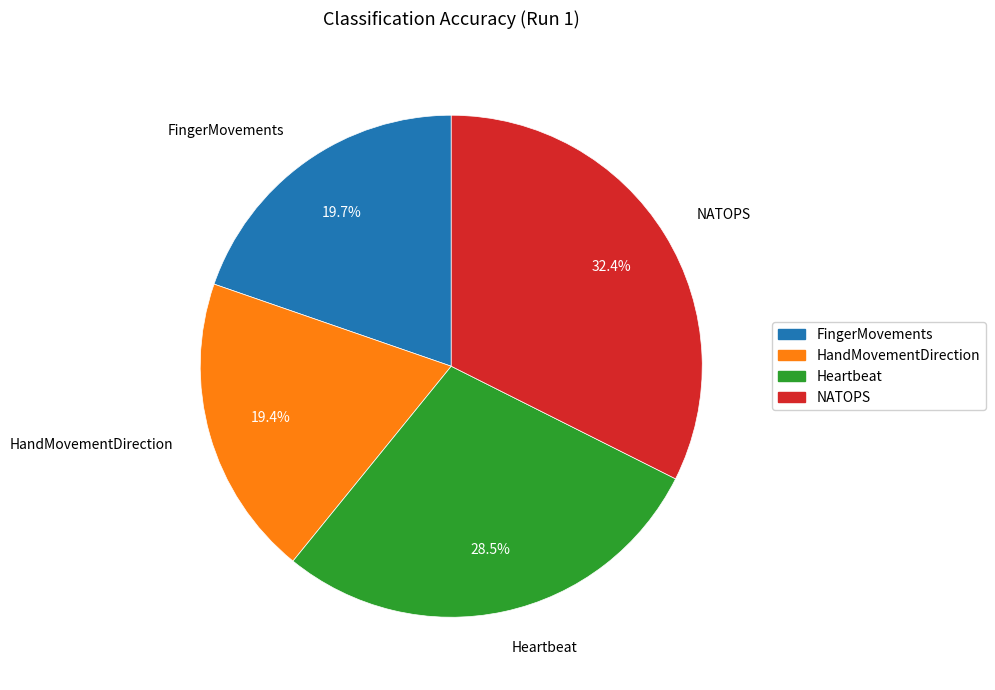

To the nearest percent, what is the difference between the largest and smallest slice percentages?

13%